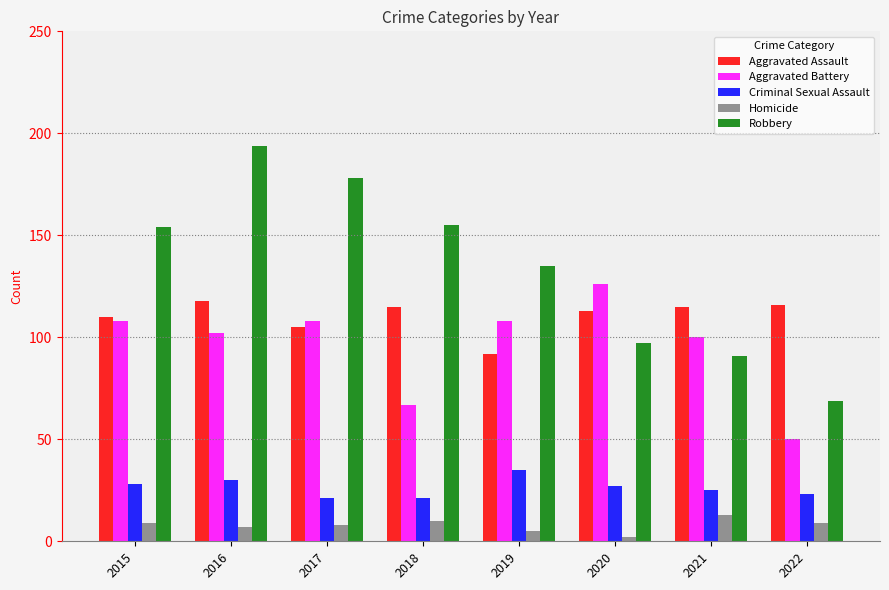

What are all the series names shown in the legend?

Aggravated Assault, Aggravated Battery, Criminal Sexual Assault, Homicide, Robbery